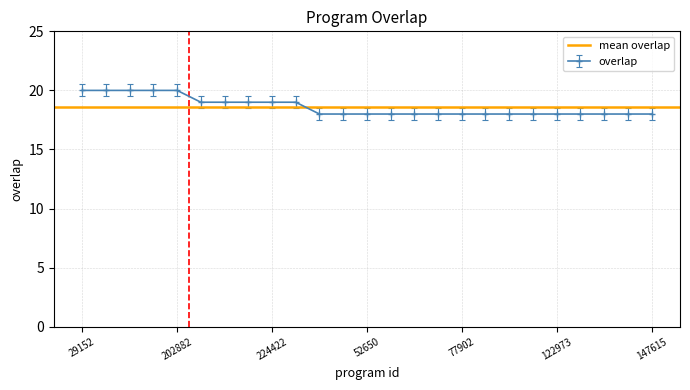

What is the difference between the maximum and minimum values?

2